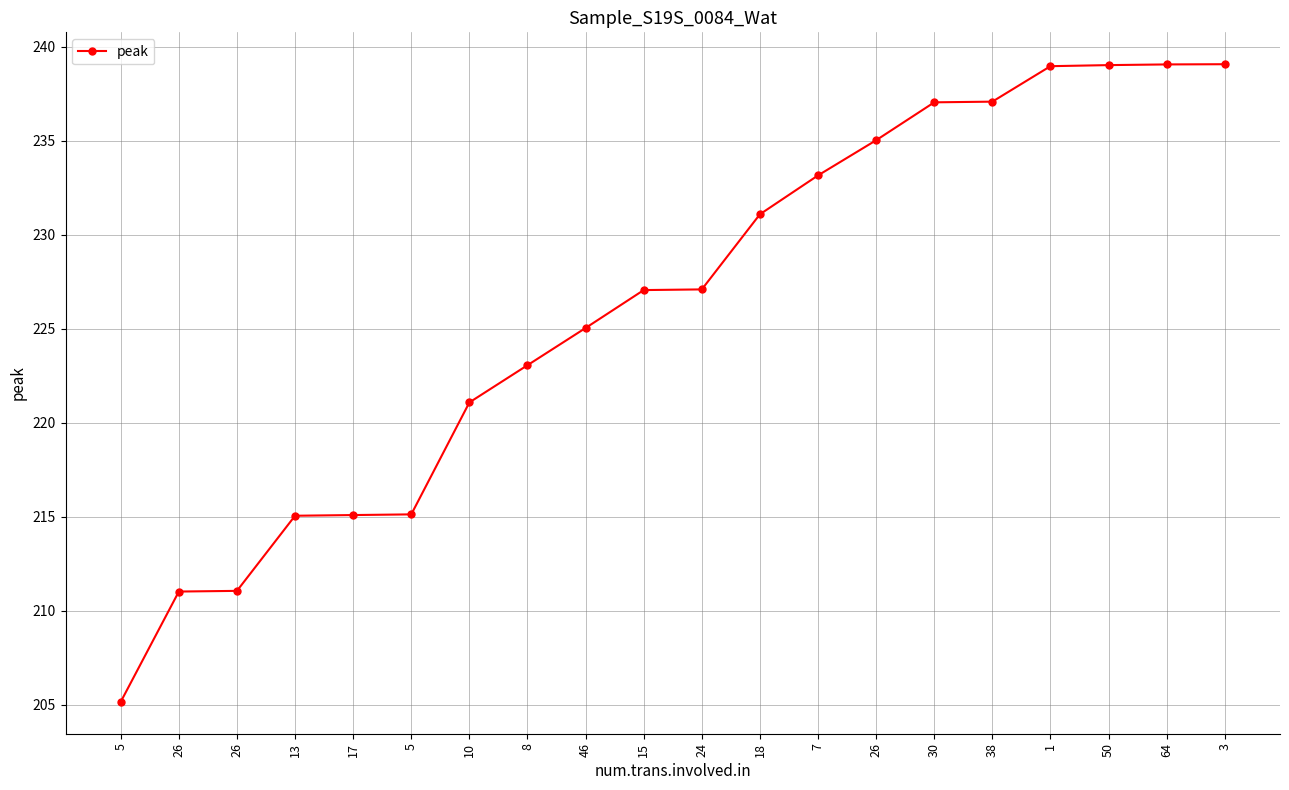

How many lines are shown in the chart?

1